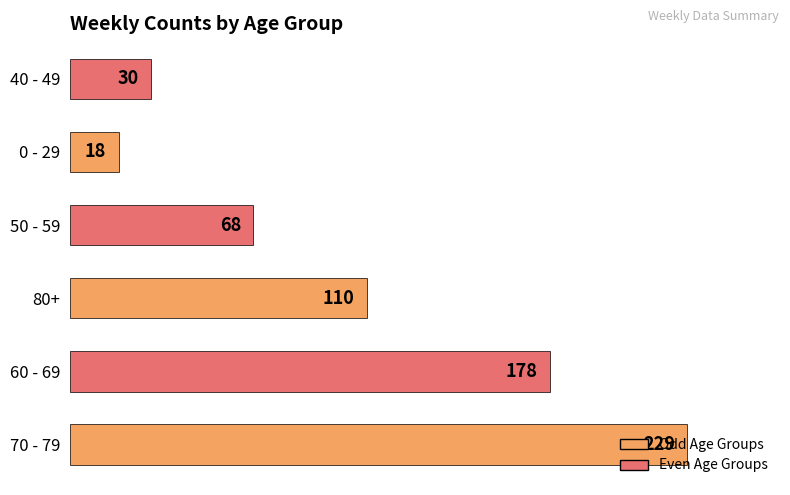

Approximately how many times larger is the value at 60 - 69 compared to 40 - 49?

5.9